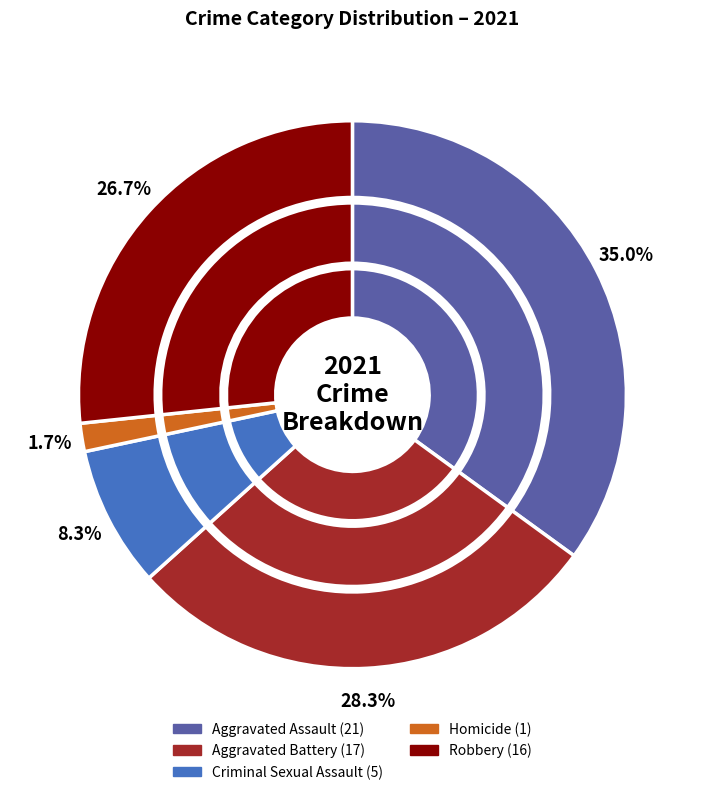

To the nearest percent, what is the difference between the 2 and 1 slice percentages?

20%